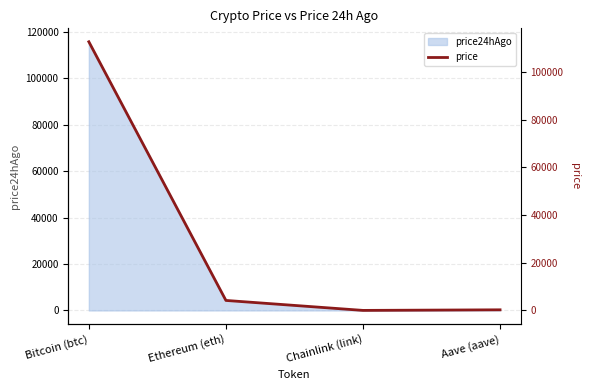

Rank the categories by value from lowest to highest.

Chainlink (link), Aave (aave), Ethereum (eth), Bitcoin (btc)